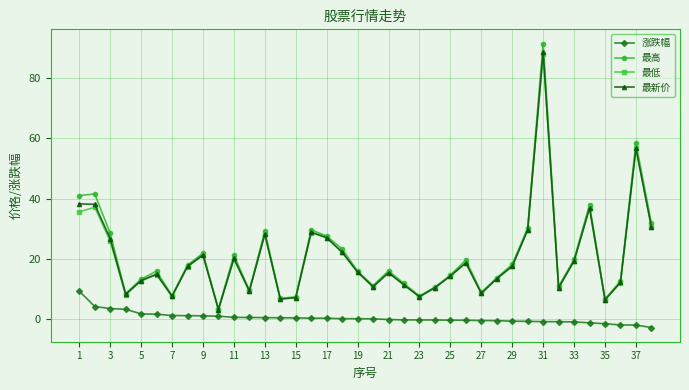

What is the minimum value for 最新价?

3.2